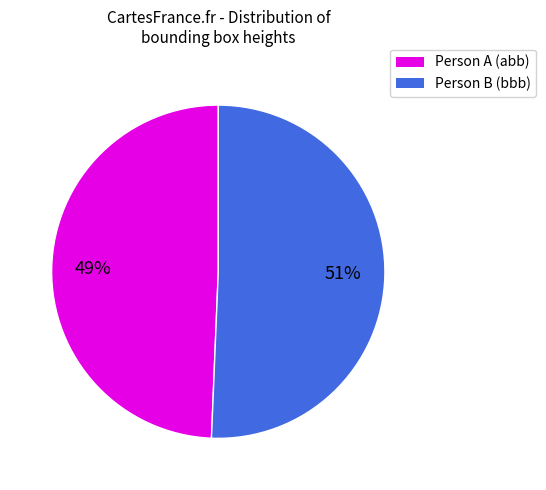

Is the sum of Person B (bbb) and Person A (abb) greater than half?

Yes